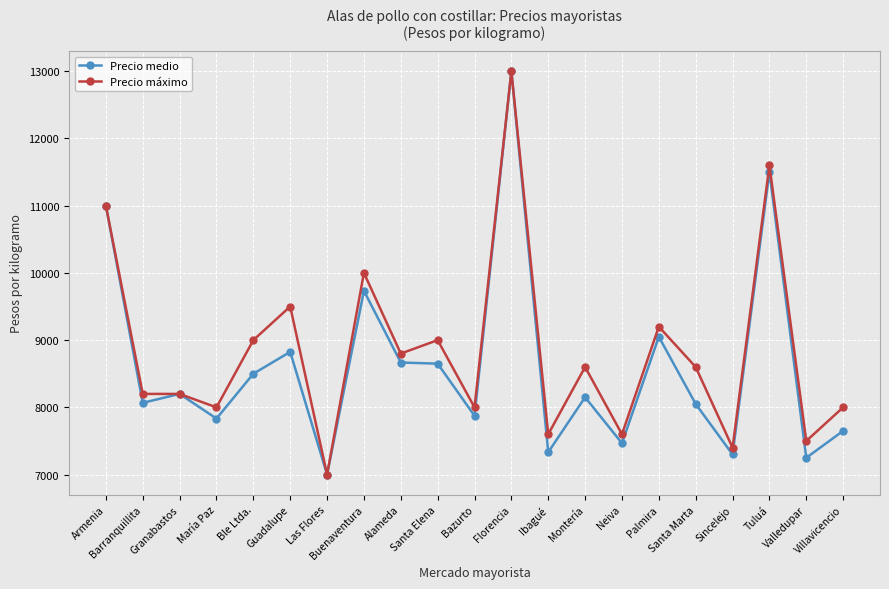

What is the difference between the highest and lowest values at Santa Elena?

350